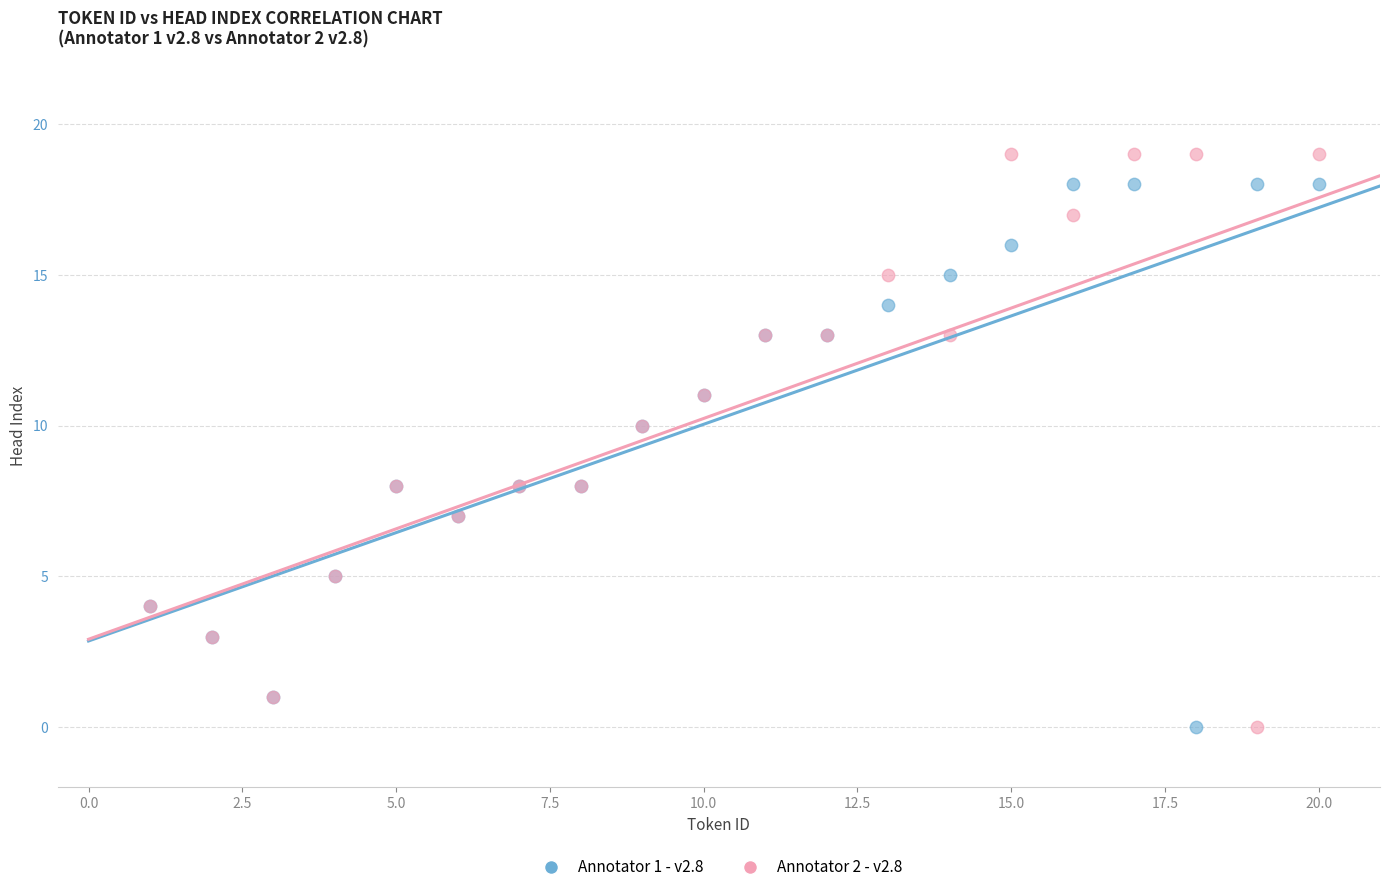

What is the X range (max minus min) for the scatter plot?

19